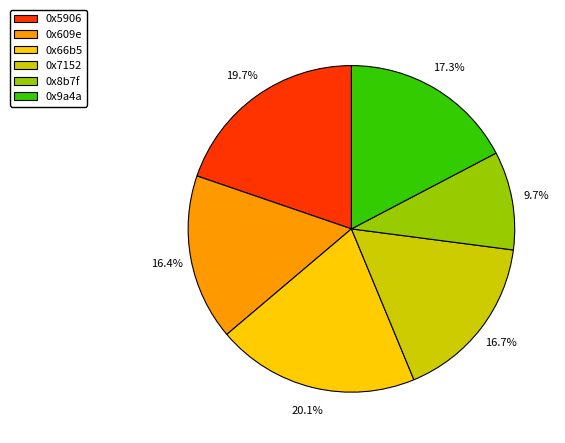

Is it true that 0x66b5 is 32% of the pie?

False